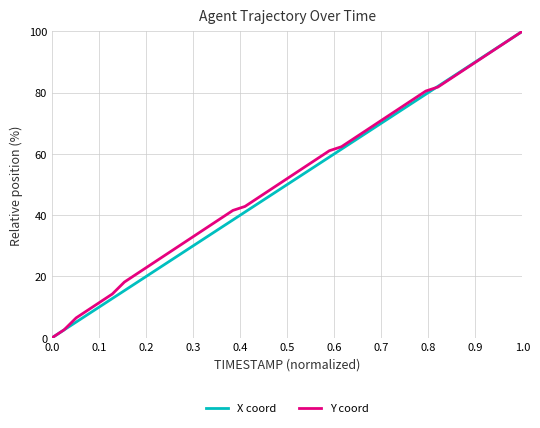

List the series in order of their overall mean, highest first.

Y coord, X coord